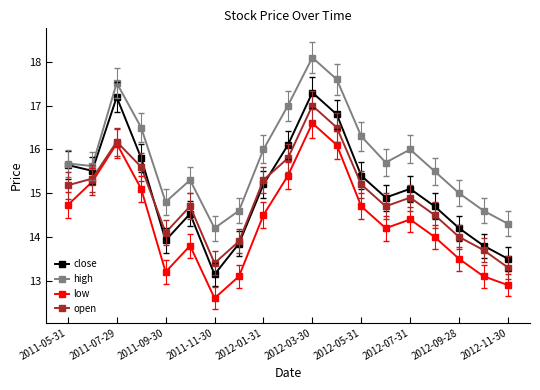

What is the value of the high point at the 14th from the left?

15.7